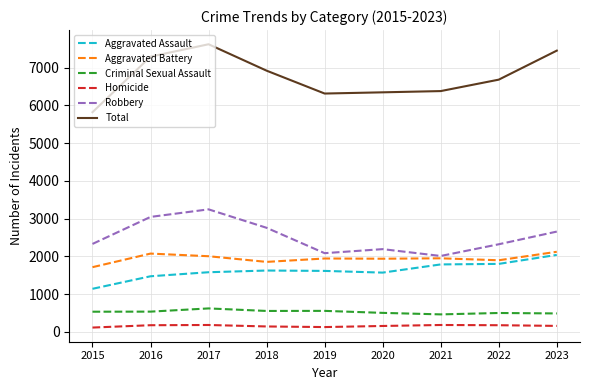

What is the sum of all Aggravated Battery values?

17469